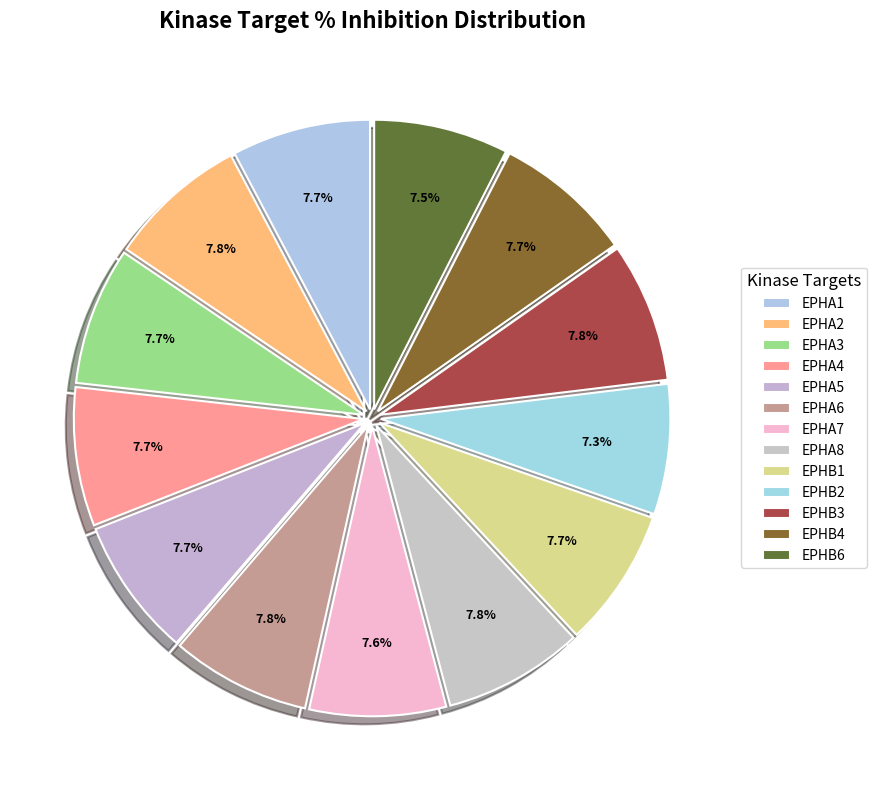

To the nearest percent, what is the difference between the largest and smallest slice percentages?

1%